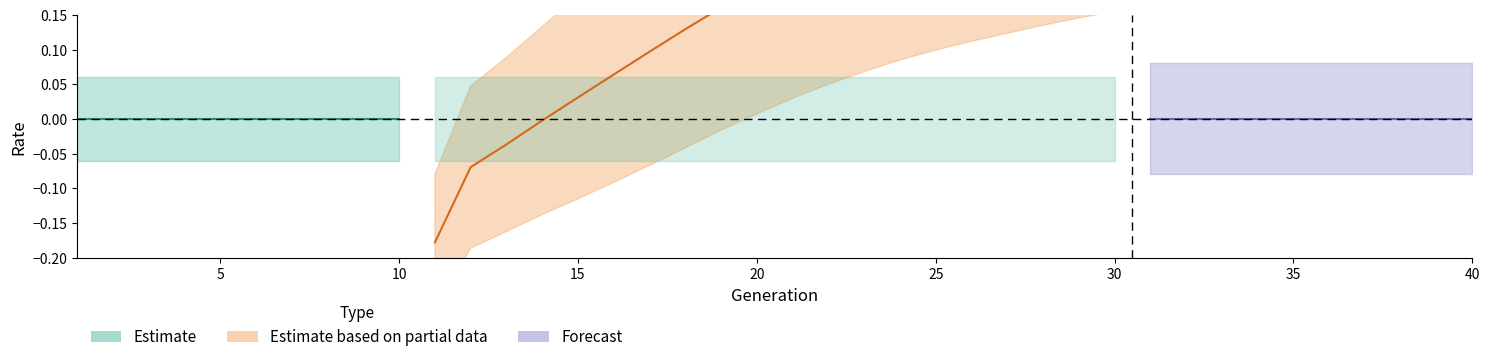

Is this an area chart (filled region under the line)?

No